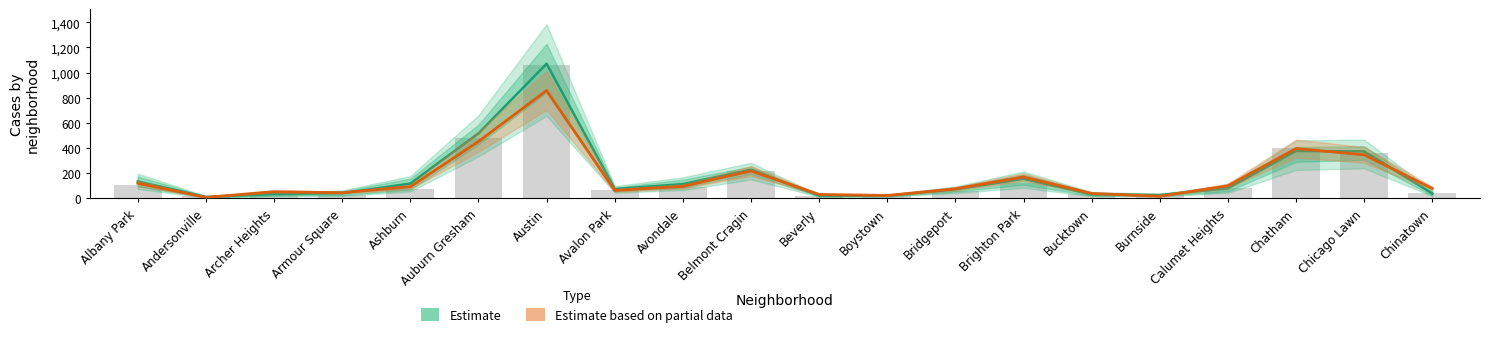

List the series in order of their overall mean, lowest first.

Estimate based on partial data, Estimate